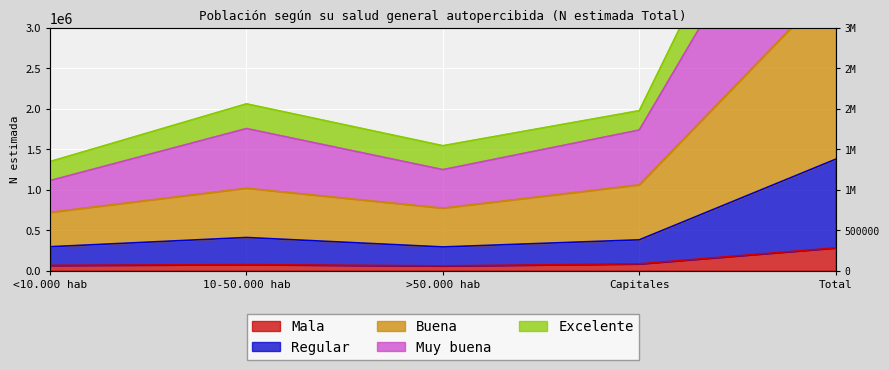

How many lines are shown in the chart?

5